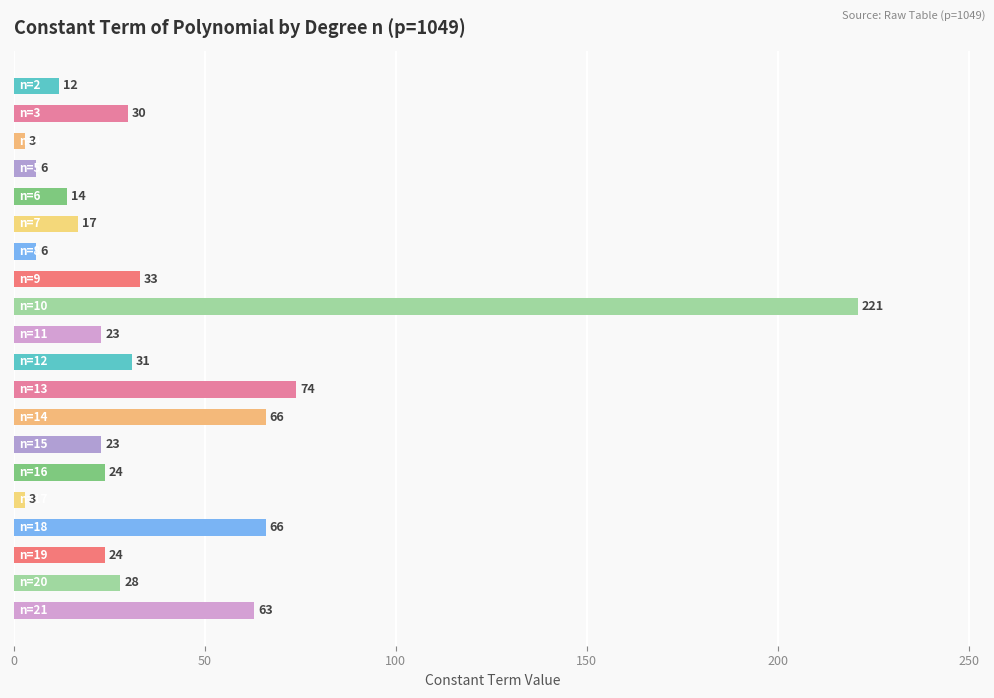

How many categories are shown in the chart?

20